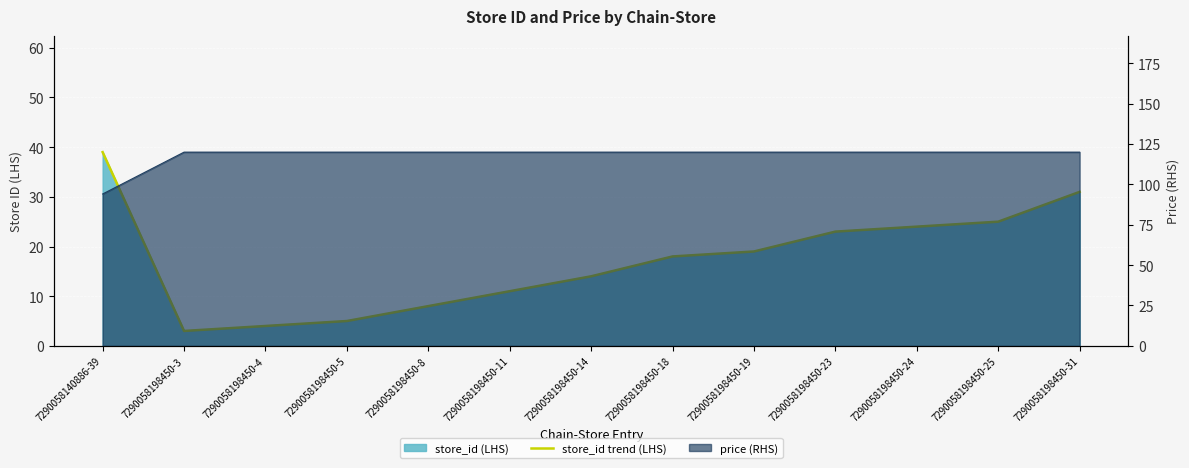

How many interior local valleys (lower than both neighbors) does the data have?

1